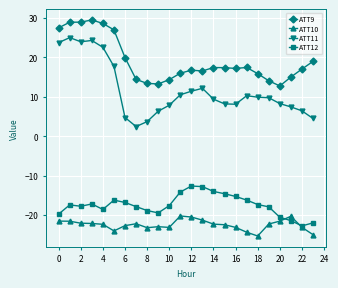

What is the maximum value for ATT12?

-12.7